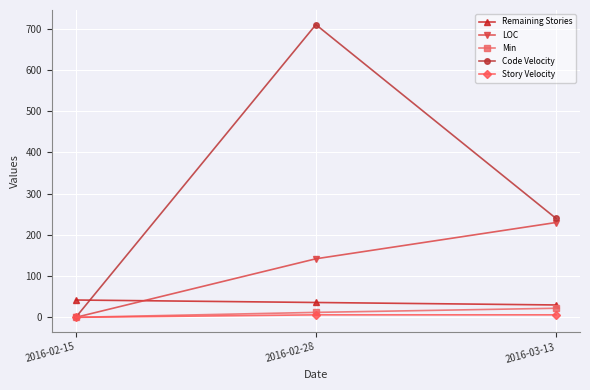

What is the difference between the Min values at 2016-03-13 and 2016-02-15?

22